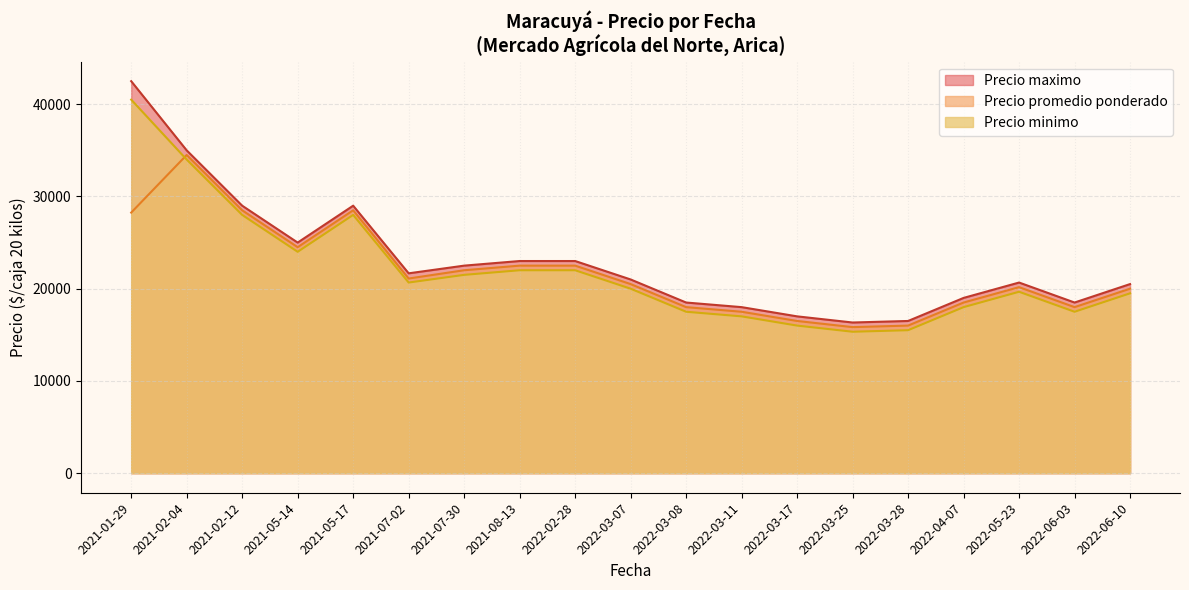

The value of Precio promedio ponderado at 2022-04-07 is 18500.0. True or false?

True